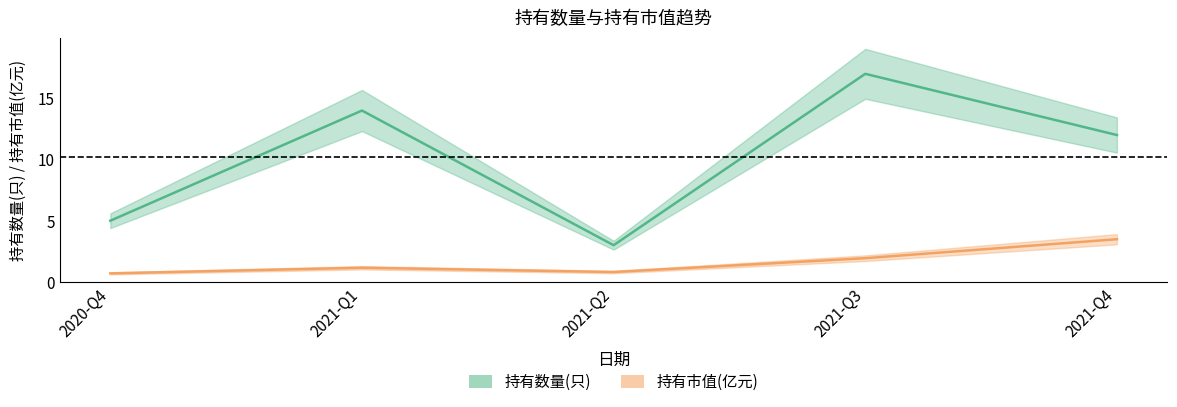

What is the label of the 3rd point from the left?

2021-Q2